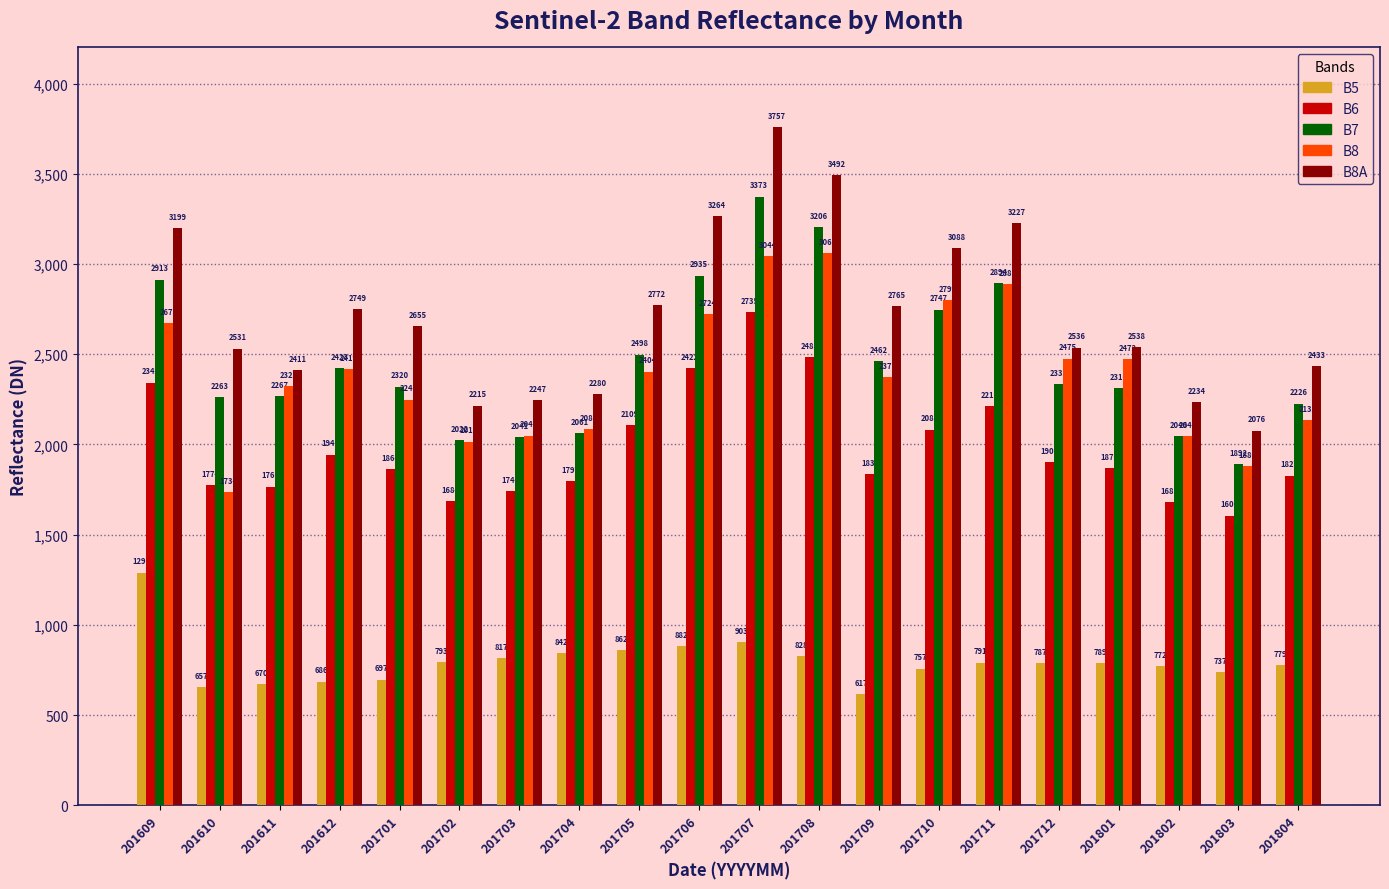

Reading left to right, extract all data points from this chart.

B5: 201609=1290	201610=657	201611=670	201612=686	201701=697	201702=793	201703=817	201704=842	201705=862	201706=882	201707=903	201708=828	201709=617	201710=757	201711=791	201712=787	201801=789	201802=772	201803=737	201804=779
B6: 201609=2342	201610=1774	201611=1766	201612=1944	201701=1864	201702=1684	201703=1740	201704=1797	201705=2109	201706=2422	201707=2735	201708=2485	201709=1835	201710=2082	201711=2212	201712=1900	201801=1870	201802=1681	201803=1605	201804=1827
B7: 201609=2913	201610=2263	201611=2267	201612=2423	201701=2320	201702=2022	201703=2041	201704=2061	201705=2498	201706=2935	201707=3373	201708=3206	201709=2462	201710=2747	201711=2894	201712=2333	201801=2310	201802=2046	201803=1892	201804=2226
B8: 201609=2673	201610=1734	201611=2323	201612=2419	201701=2248	201702=2015	201703=2049	201704=2084	201705=2404	201706=2724	201707=3044	201708=3062	201709=2371	201710=2799	201711=2888	201712=2475	201801=2472	201802=2047	201803=1880	201804=2135
B8A: 201609=3199	201610=2531	201611=2411	201612=2749	201701=2655	201702=2215	201703=2247	201704=2280	201705=2772	201706=3264	201707=3757	201708=3492	201709=2765	201710=3088	201711=3227	201712=2536	201801=2538	201802=2234	201803=2076	201804=2433